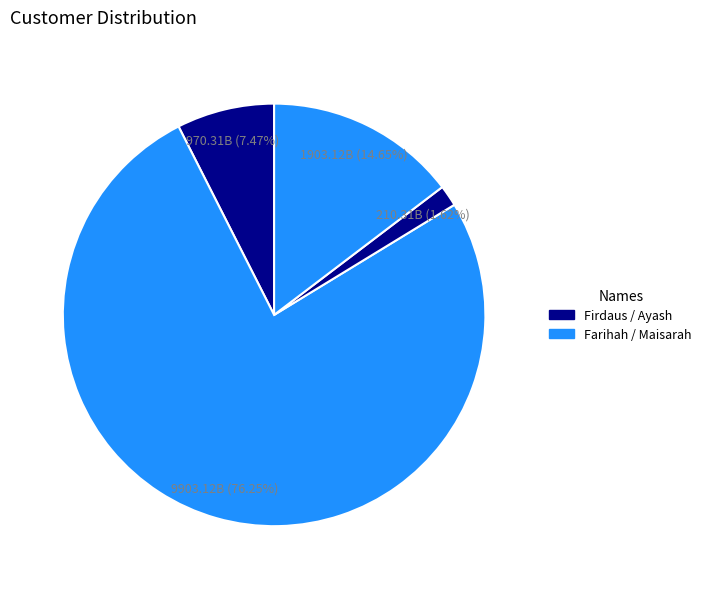

How many segments does this pie chart have?

4